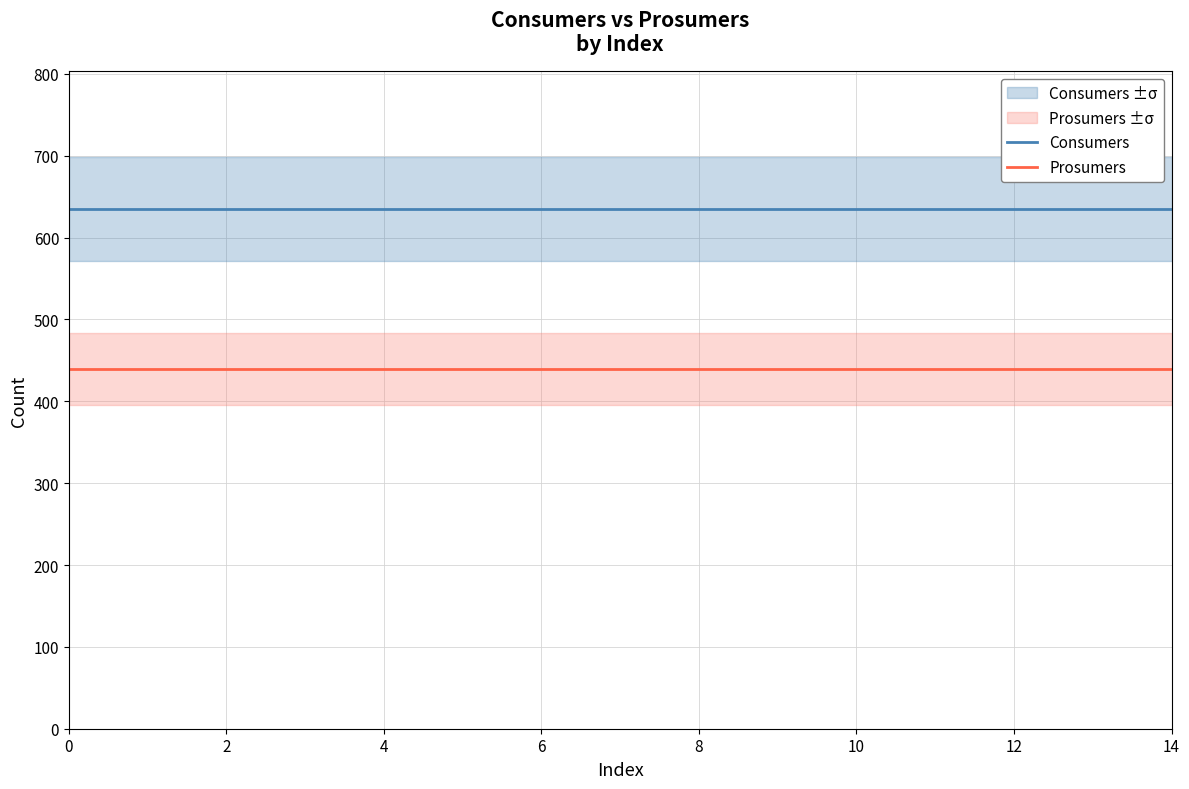

Reading left to right, list all the values displayed in this chart.

Consumers: 635	635	635	635	635	635	635	635	635	635	635	635	635	635	635
Prosumers: 440	440	440	440	440	440	440	440	440	440	440	440	440	440	440